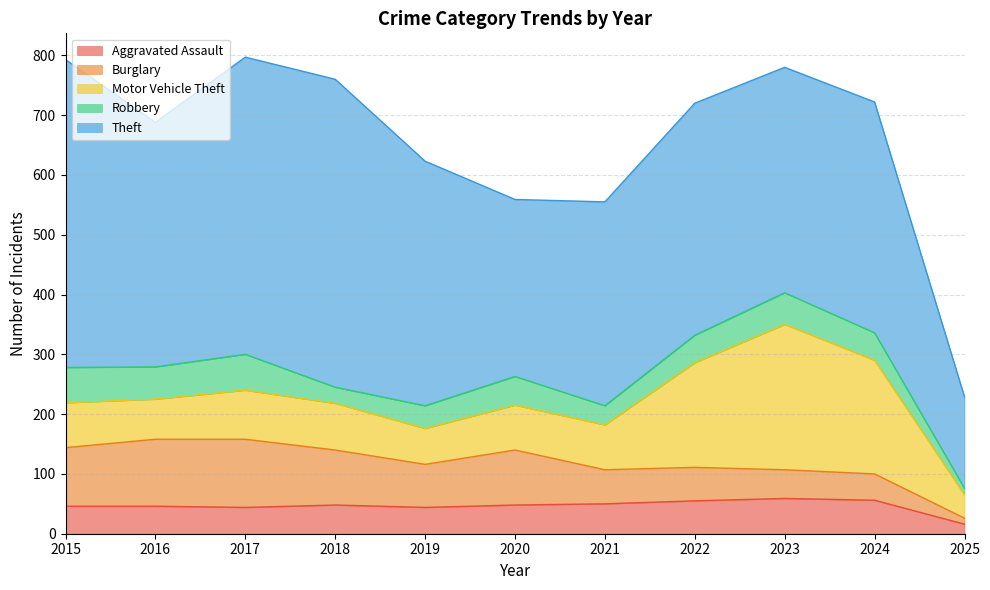

At which category does the chart reach its minimum across all series?

2025